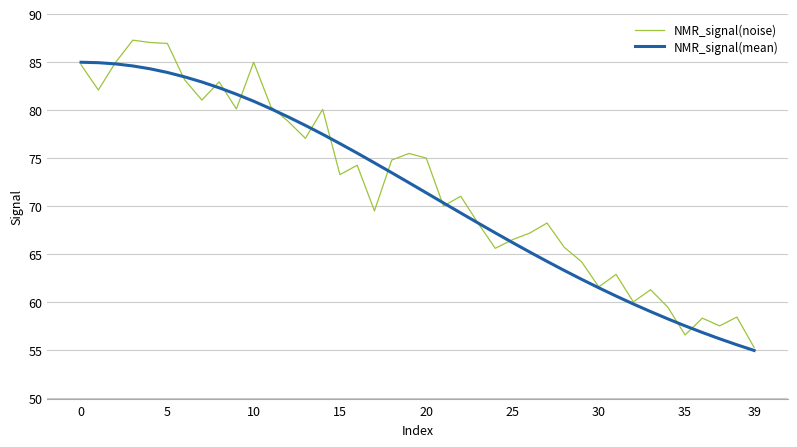

Which series has the widest spread of values?

NMR_signal(noise)